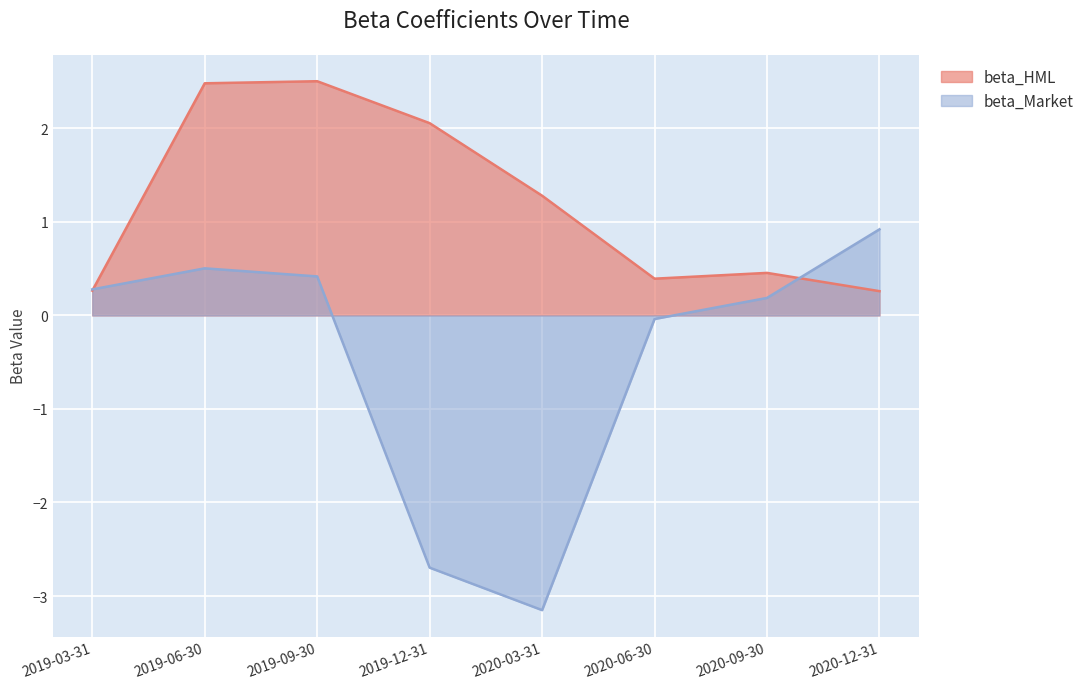

What value does the beta_Market series have at 2020-03-31?

-3.2